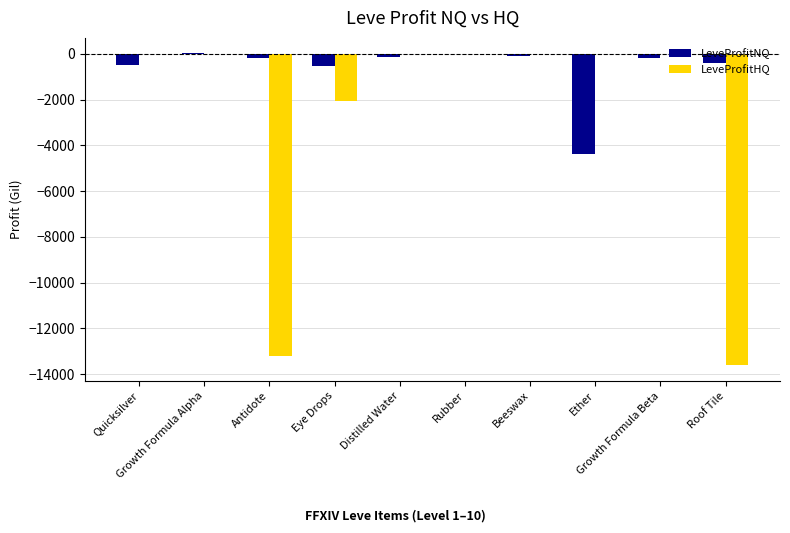

Are the bars grouped side by side (vs. stacked)?

Yes